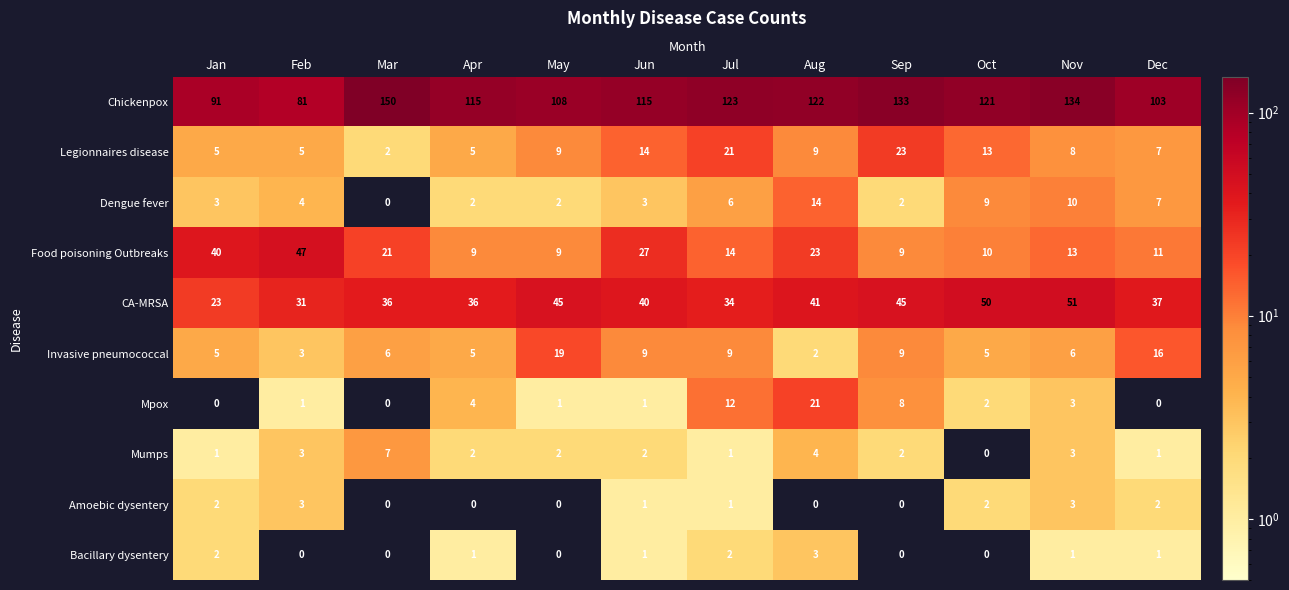

The value of Food poisoning Outbreaks at Sep is 14. True or false?

False